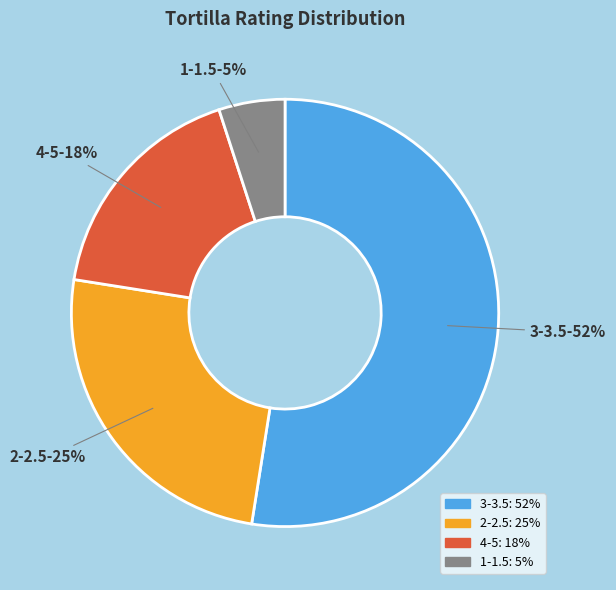

To the nearest percent, what is the average slice percentage?

25%